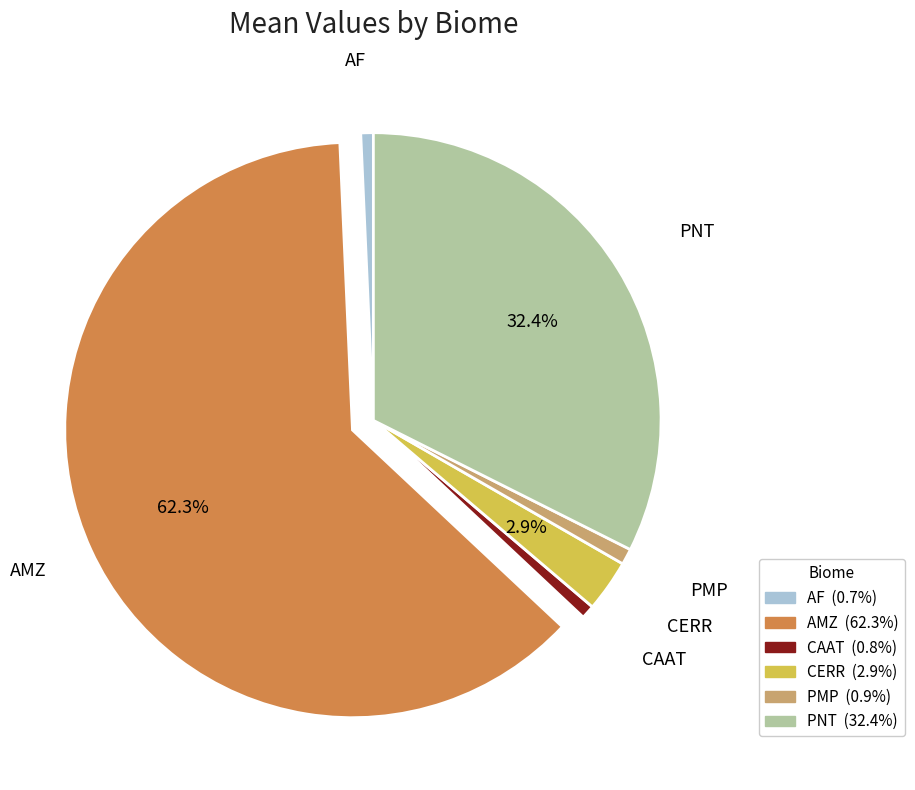

Does PMP account for over 50% of the chart?

No